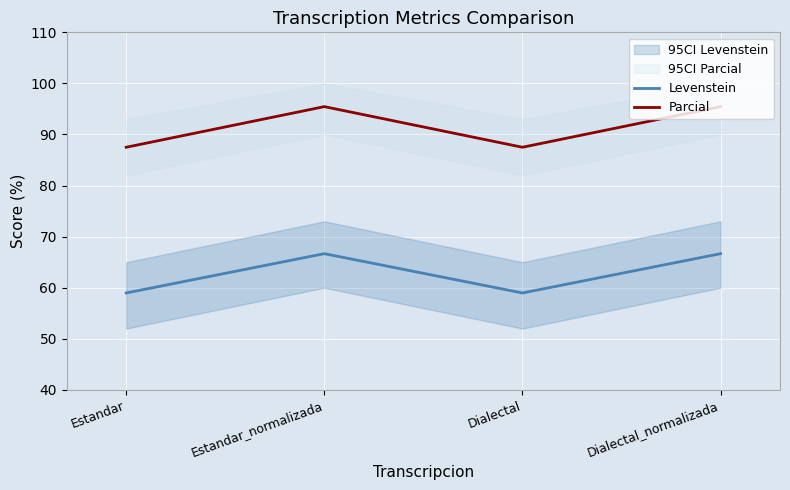

Which label corresponds to the largest value in the chart?

Estandar_normalizada